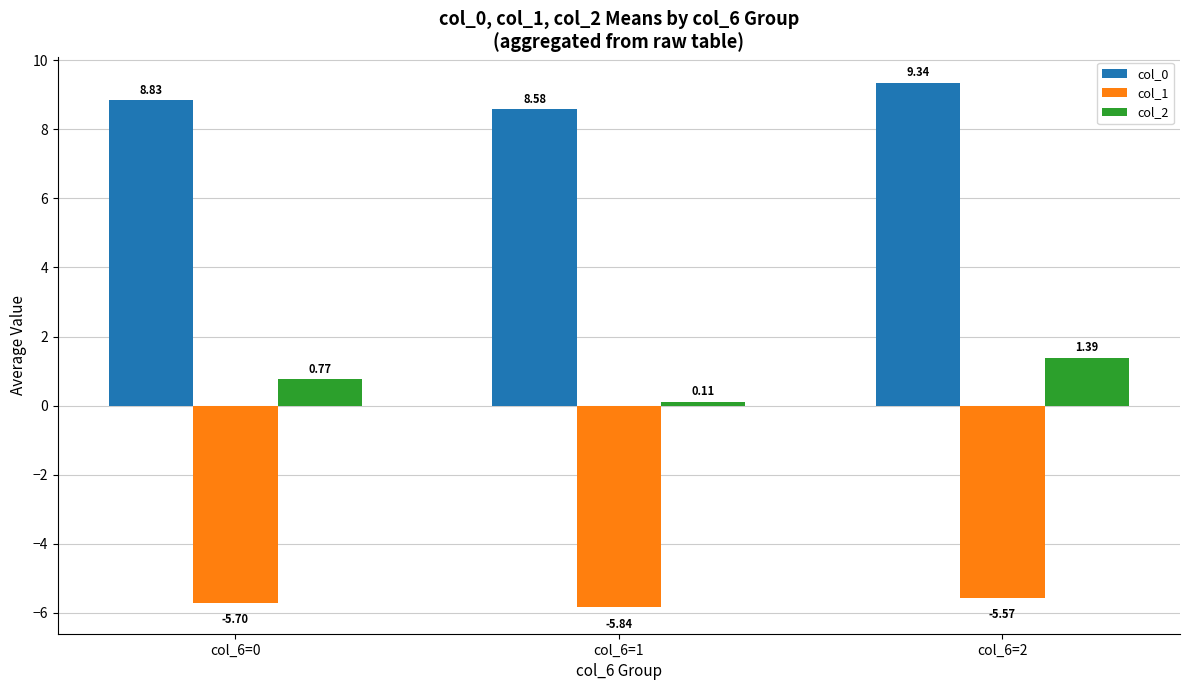

List the series in order of their peak value, lowest first.

col_1, col_2, col_0